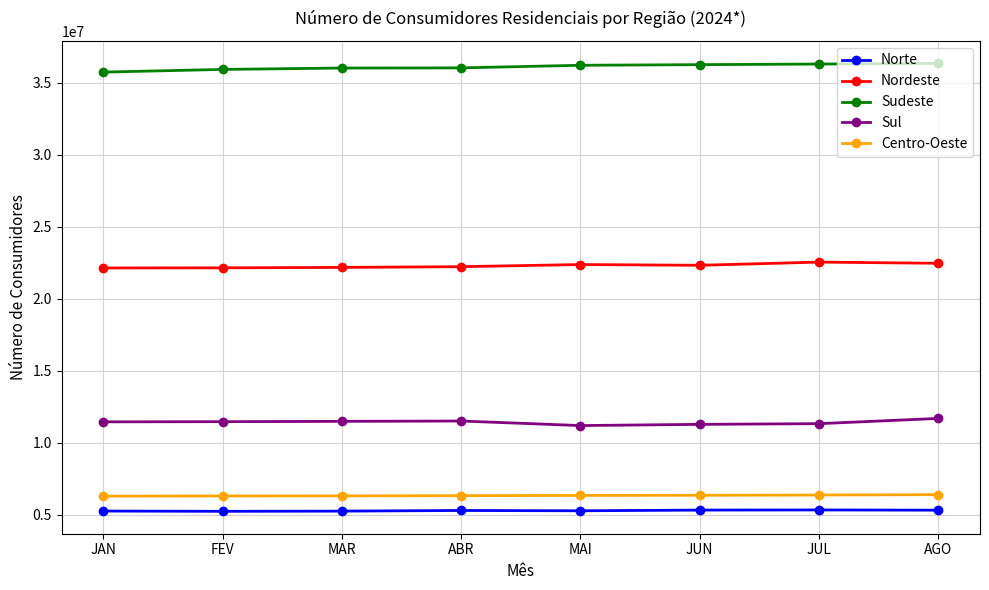

At how many categories does at least one series exceed 28016800?

8